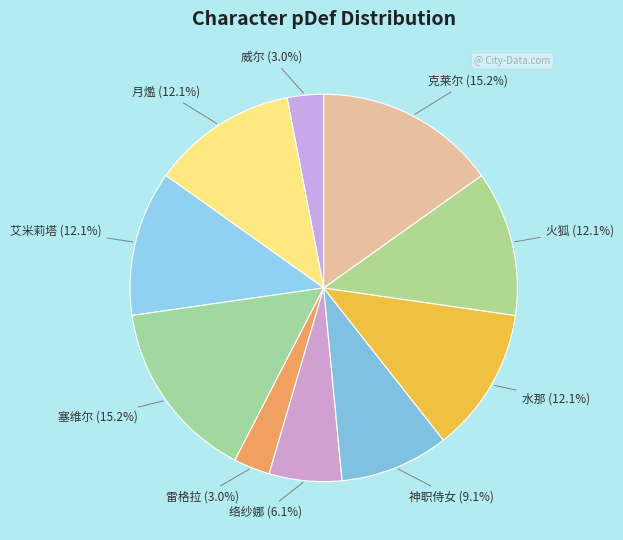

Does 克莱尔 account for over 50% of the chart?

No